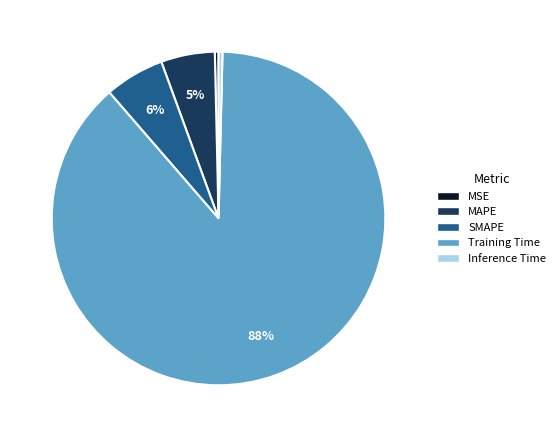

To the nearest percent, what portion does SMAPE represent?

6%